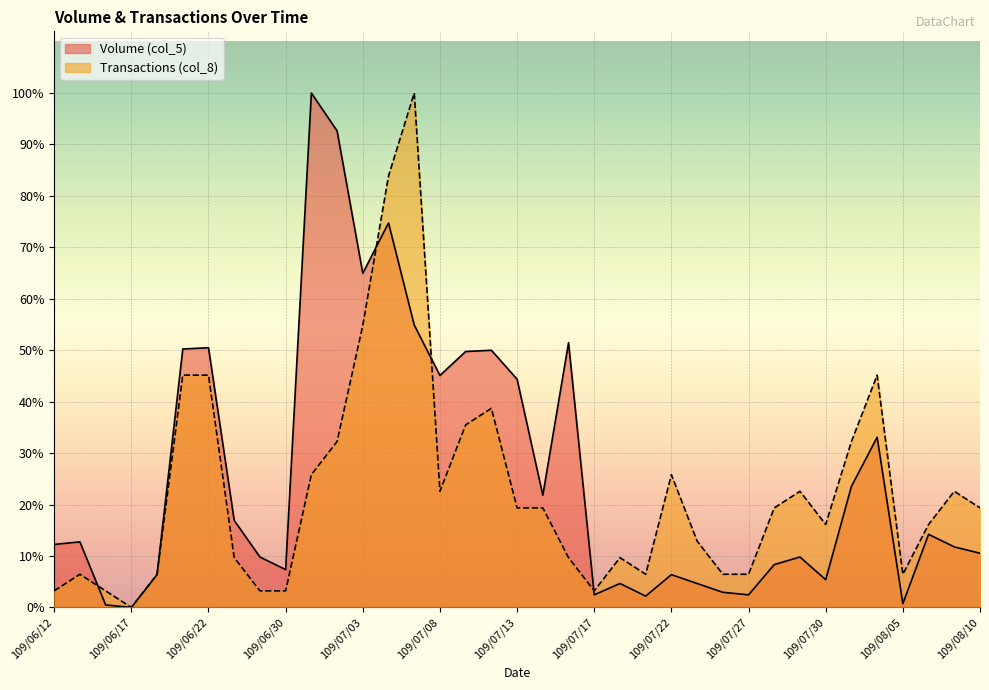

True or false: Transactions (col_8) has more than 0 interior local peaks.

True